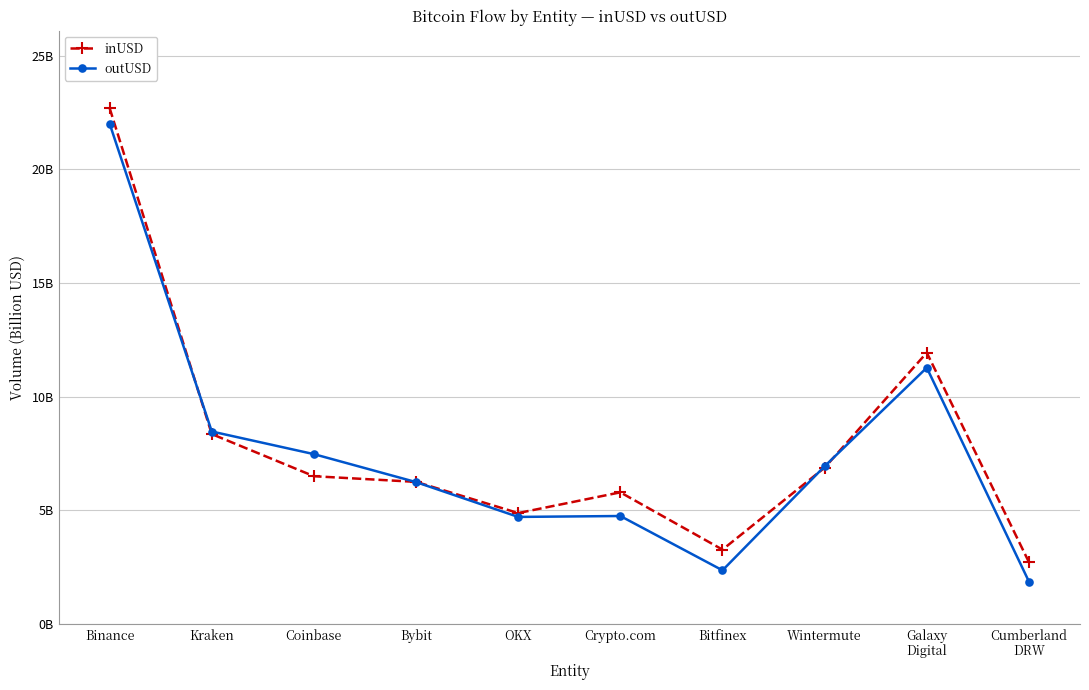

What are all the series names shown in the legend?

inUSD, outUSD